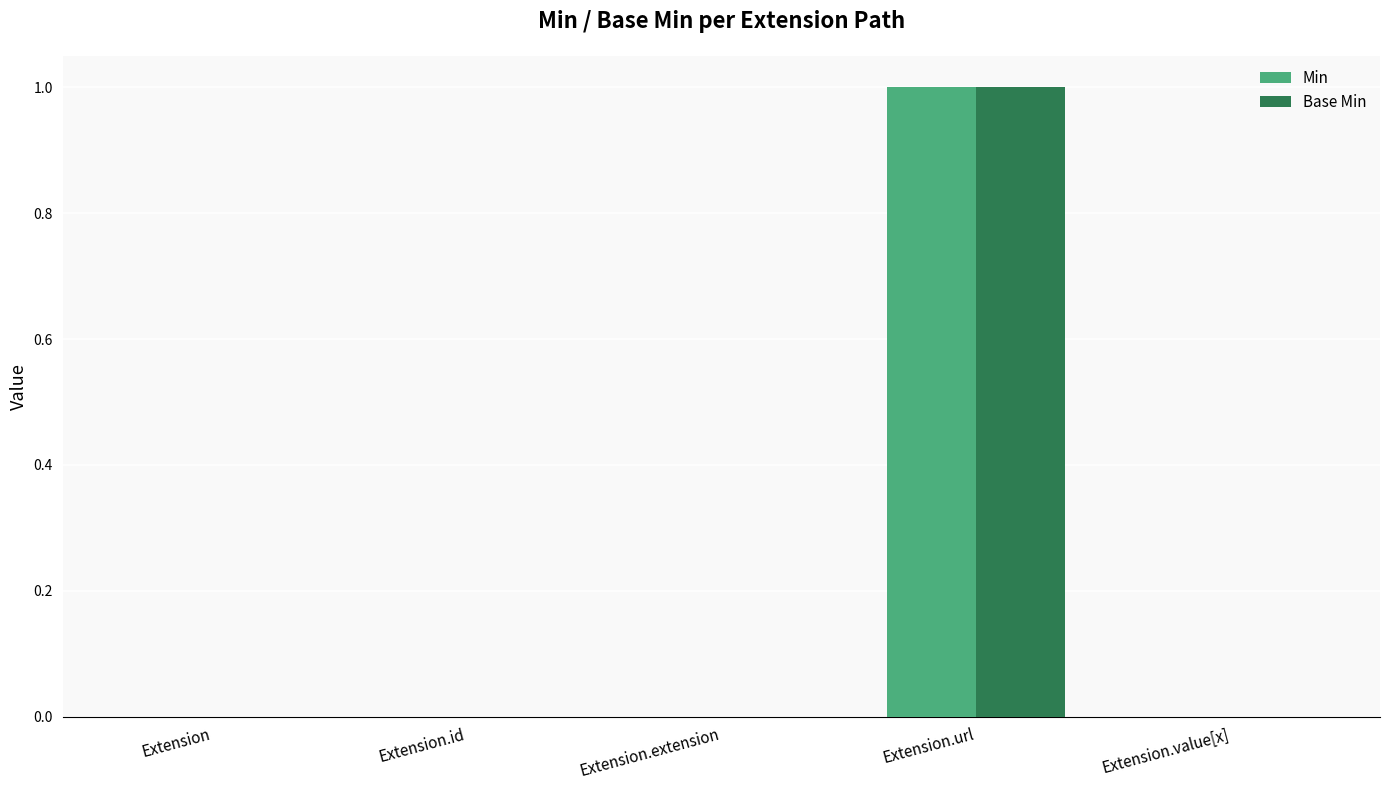

At which category is the sum across all series the highest?

Extension.url